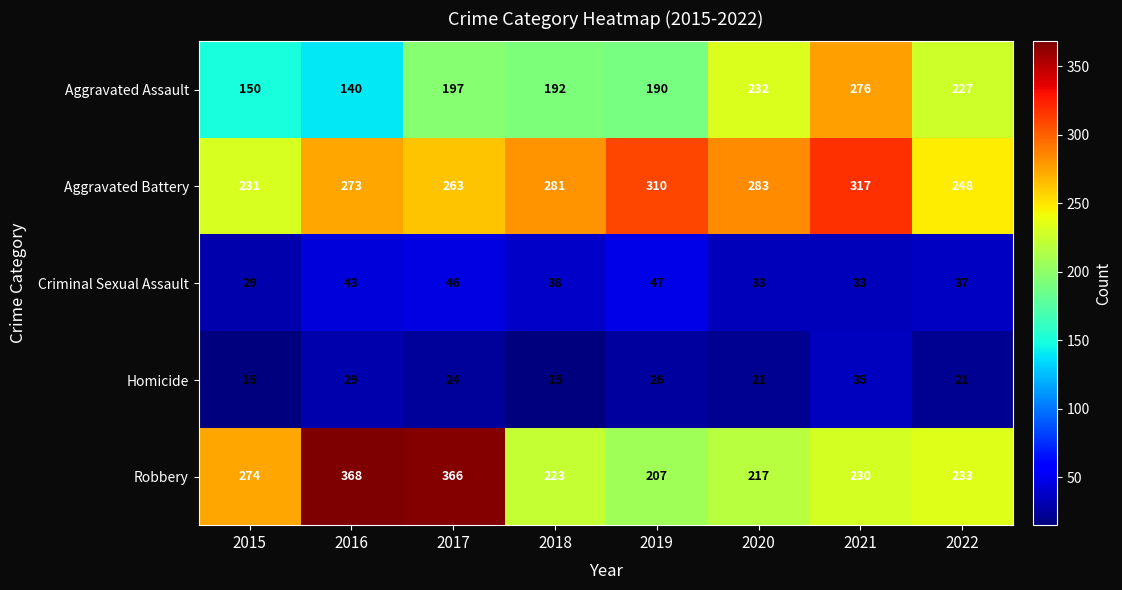

What is the total value across all series at 2021?

891